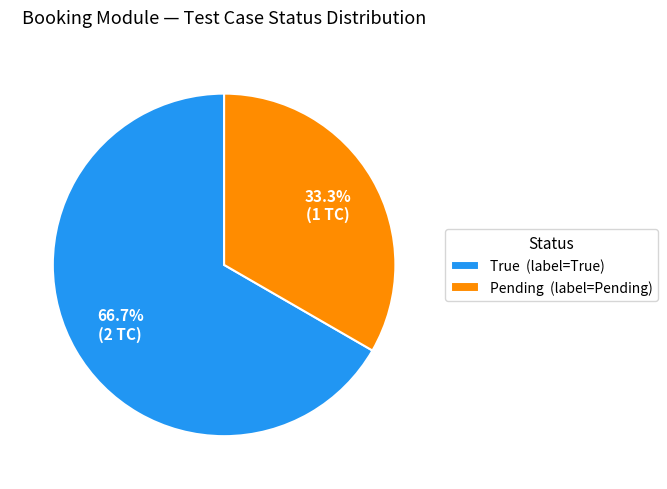

Count the number of slices in the pie.

2